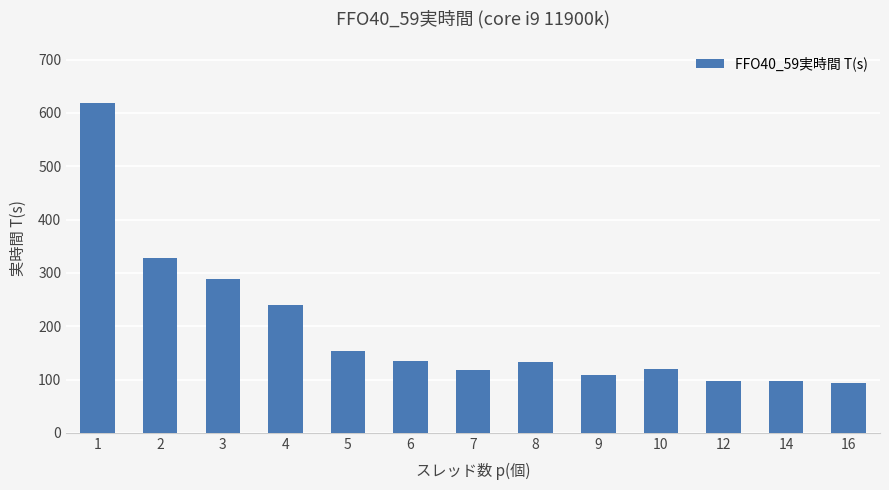

What is the value of the 8th bar from the left?

133.4